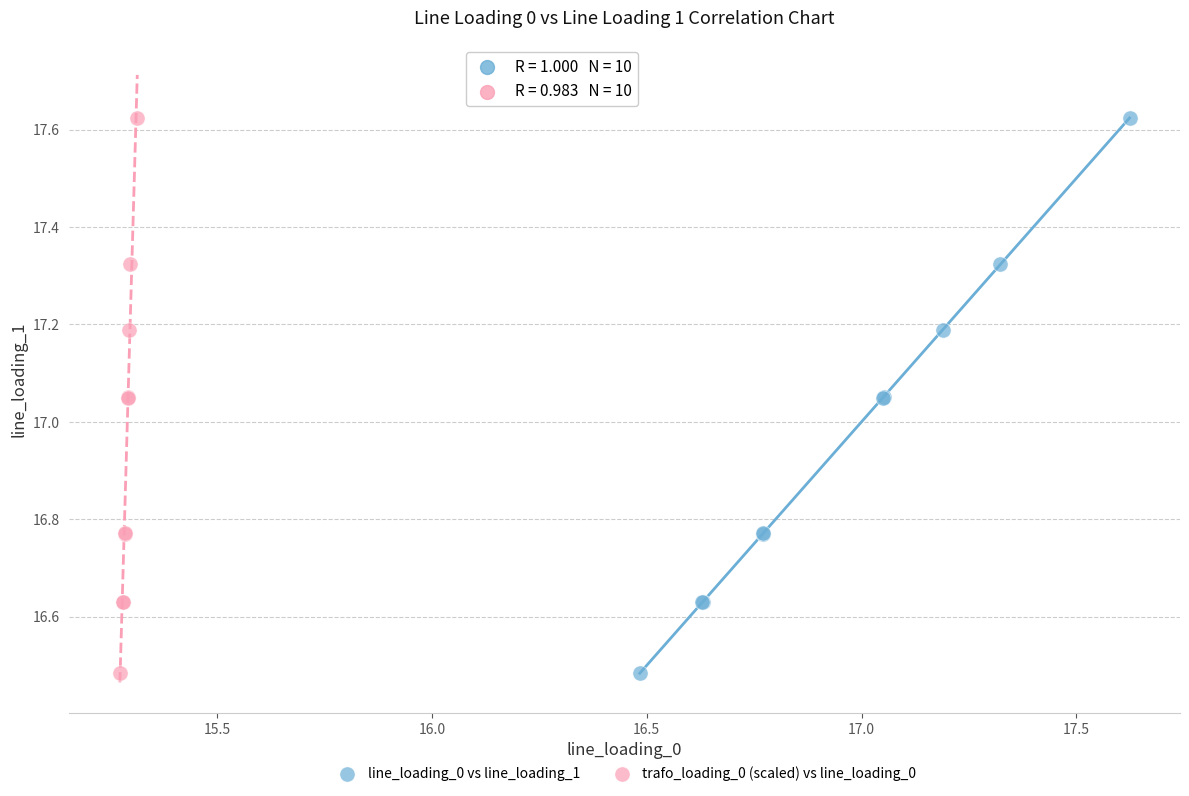

Which series has the largest Y range (max minus min)?

line_loading_0 vs line_loading_1